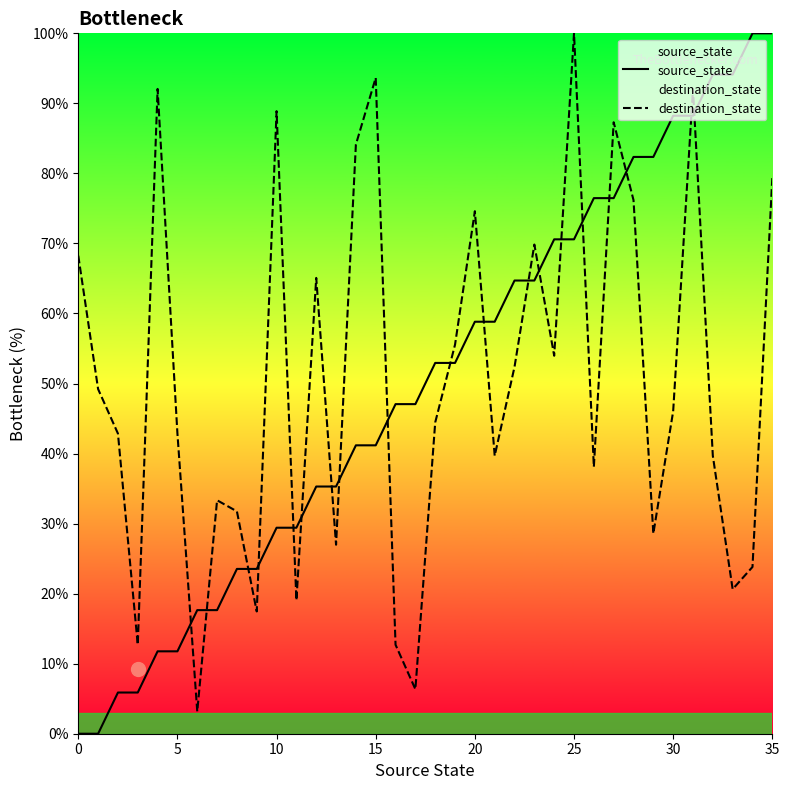

At which category is the sum across all series the highest?

31